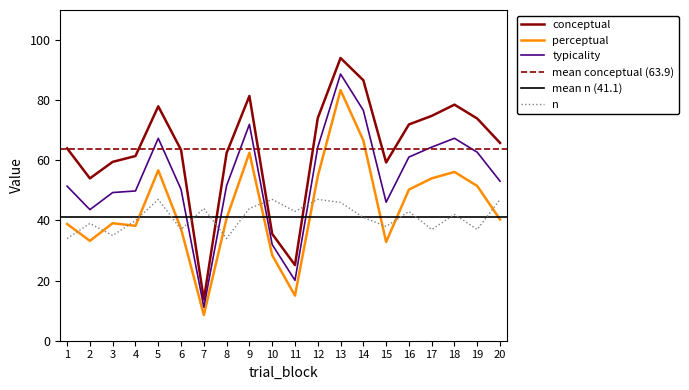

True or false: perceptual and conceptual cross at least once.

False